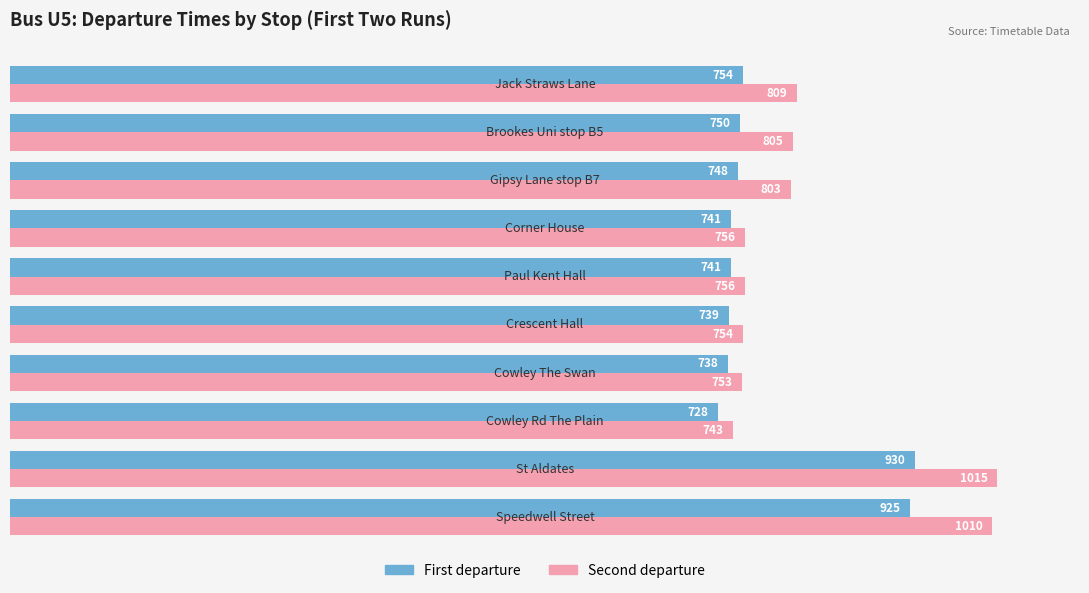

Which series has the largest range (max minus min)?

Second departure